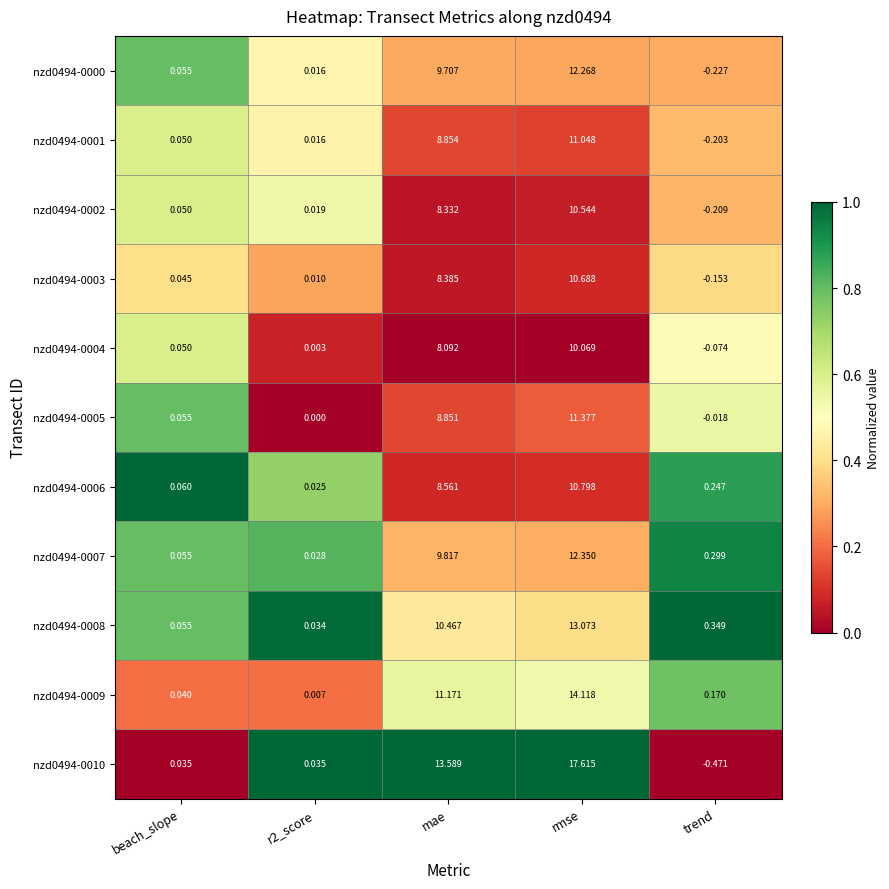

Which label corresponds to the largest value in the chart?

rmse